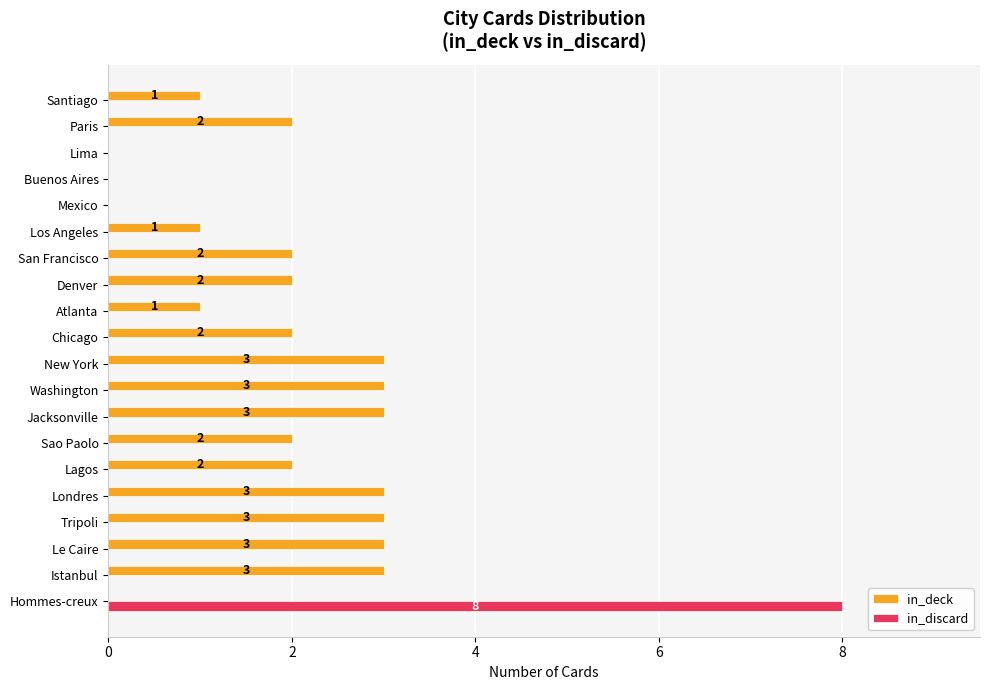

Which category has the highest value across all series?

Hommes-creux